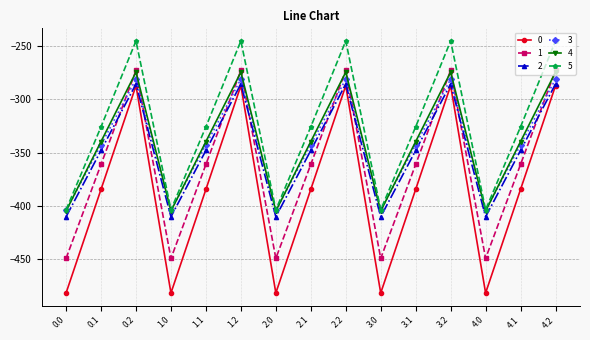

True or false: 0 and 3 cross at least once.

False